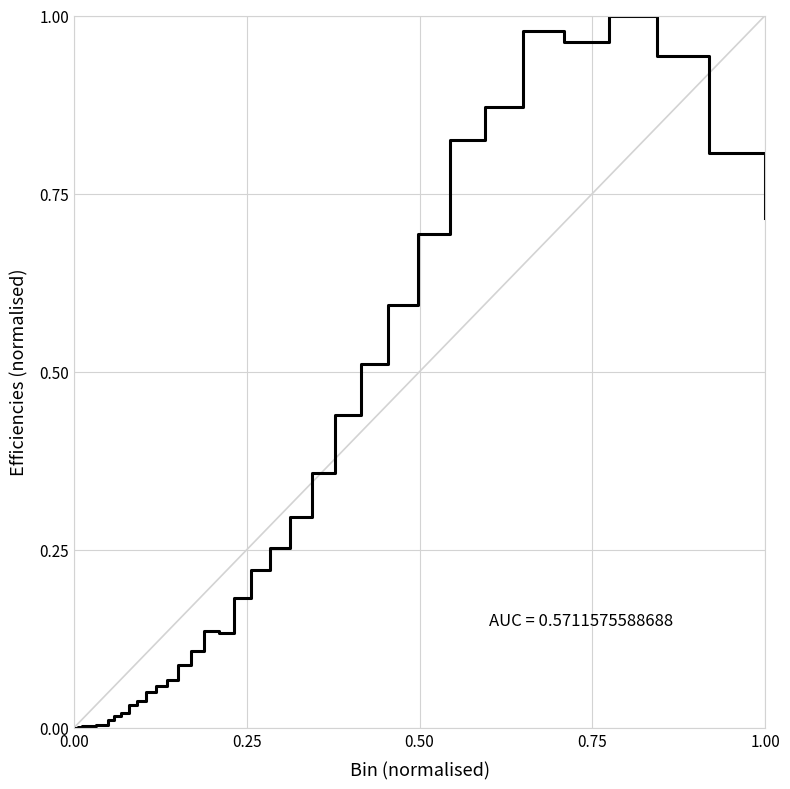

Does the chart display data point markers on the line(s)?

No